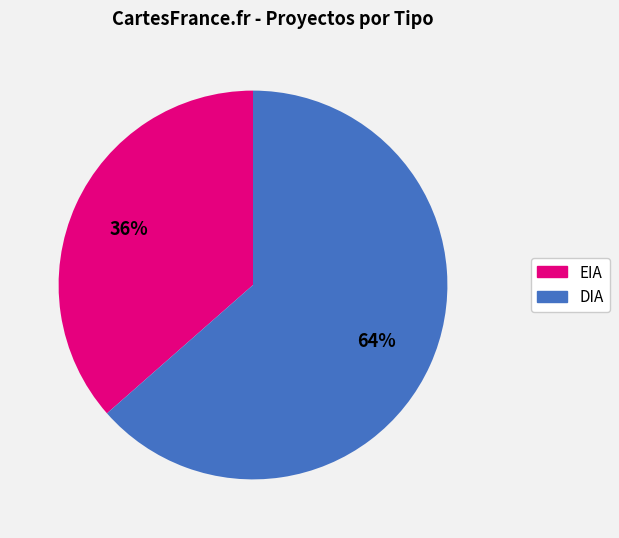

Between DIA and EIA, which is larger?

DIA